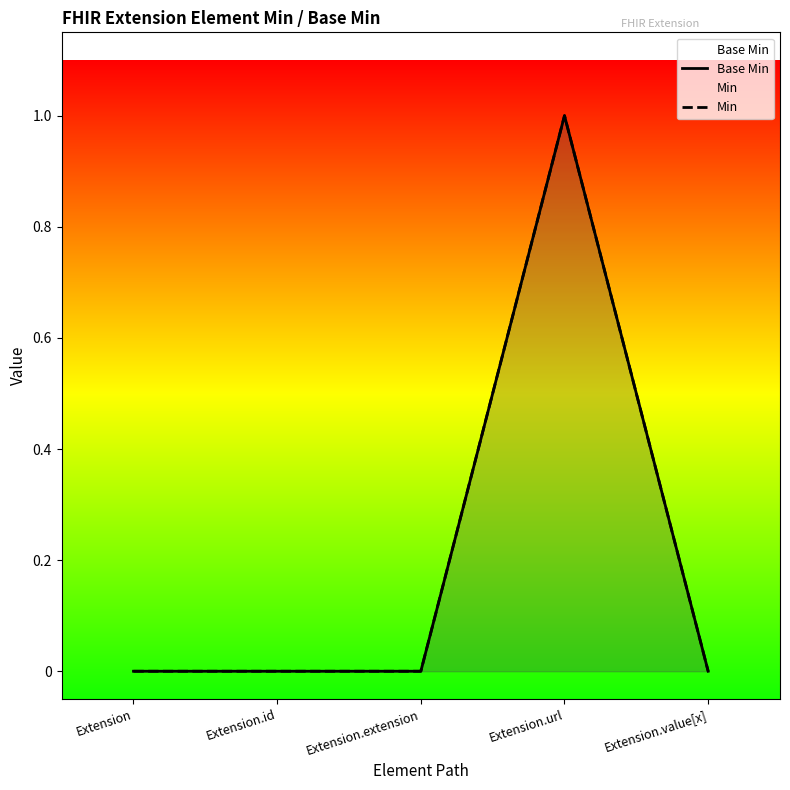

How many distinct data groups are displayed?

2